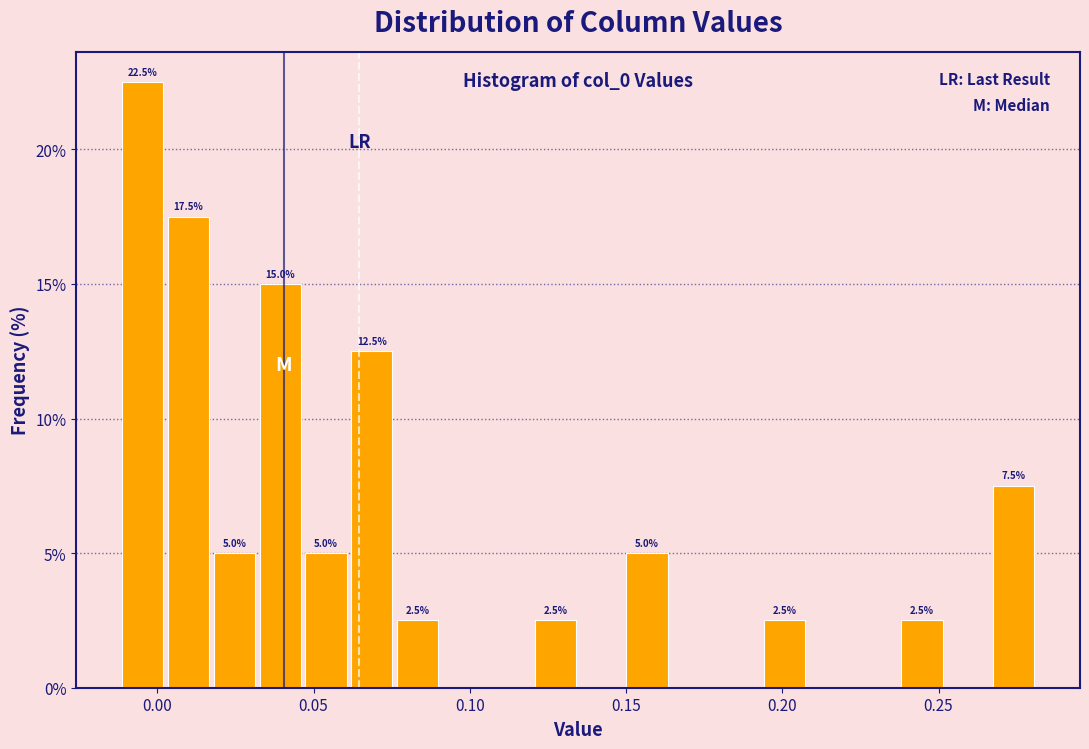

Around what value on the x-axis is the tallest bar? Give the approximate position of its centre, as read against the axis.

-0.005